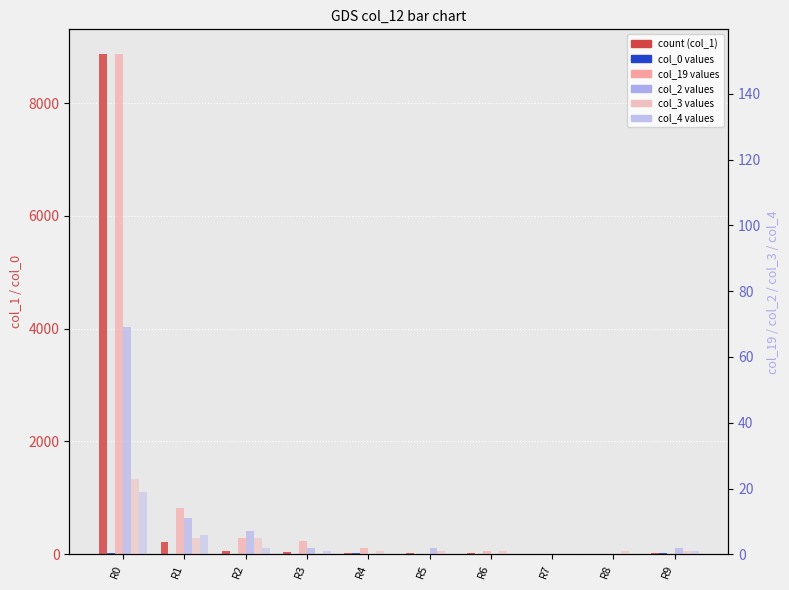

How many data points in col_2 are above 2?

3